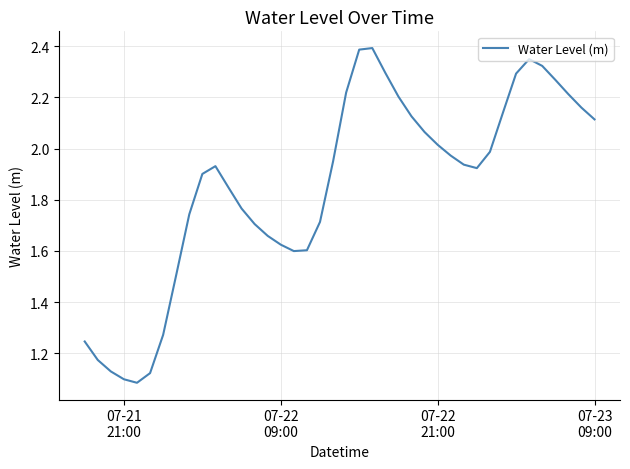

What is the greatest value displayed?

2.4